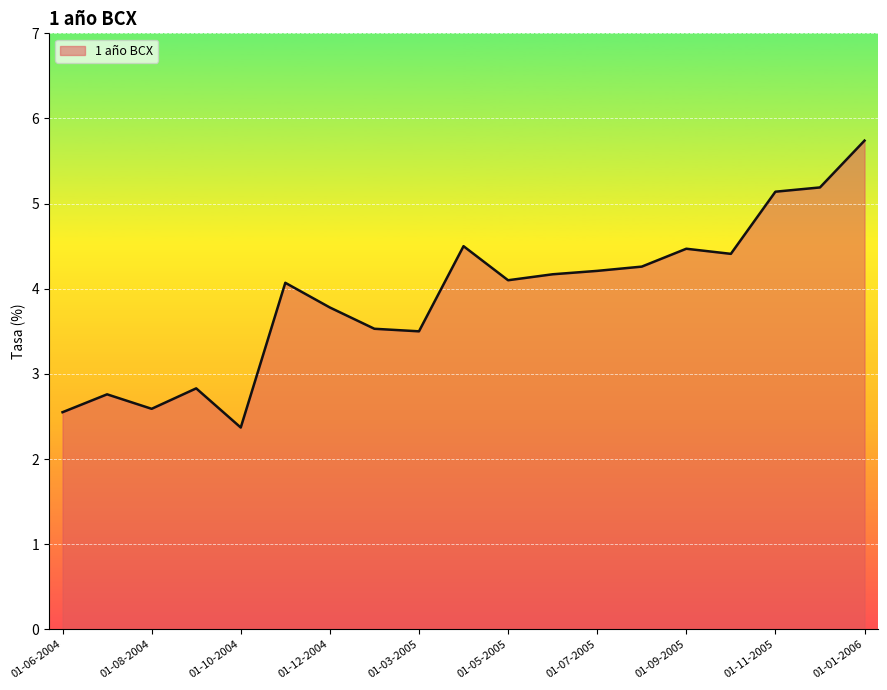

What is the average value?

3.9